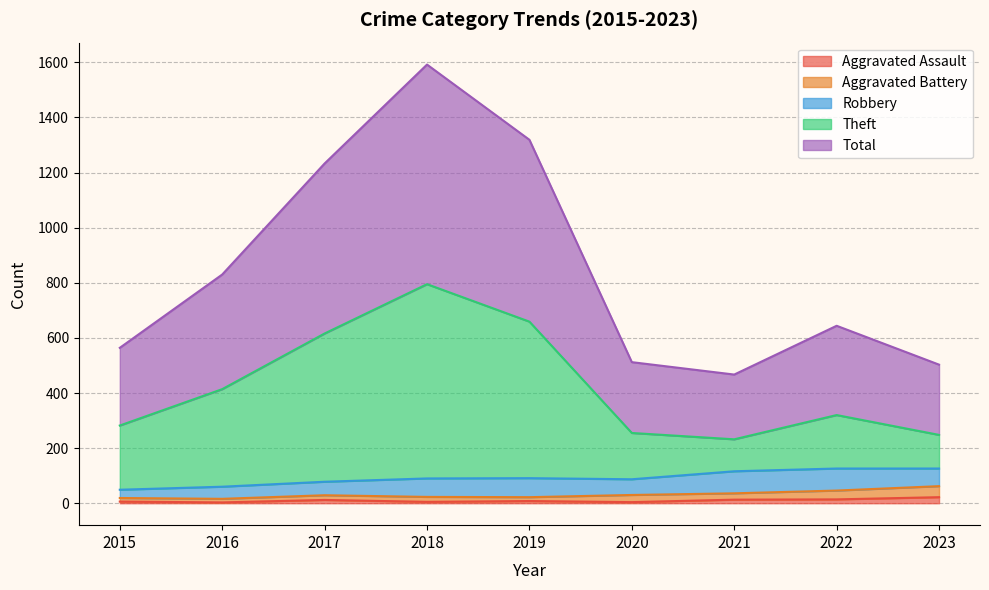

The value of Total at 2019 is 908. True or false?

False